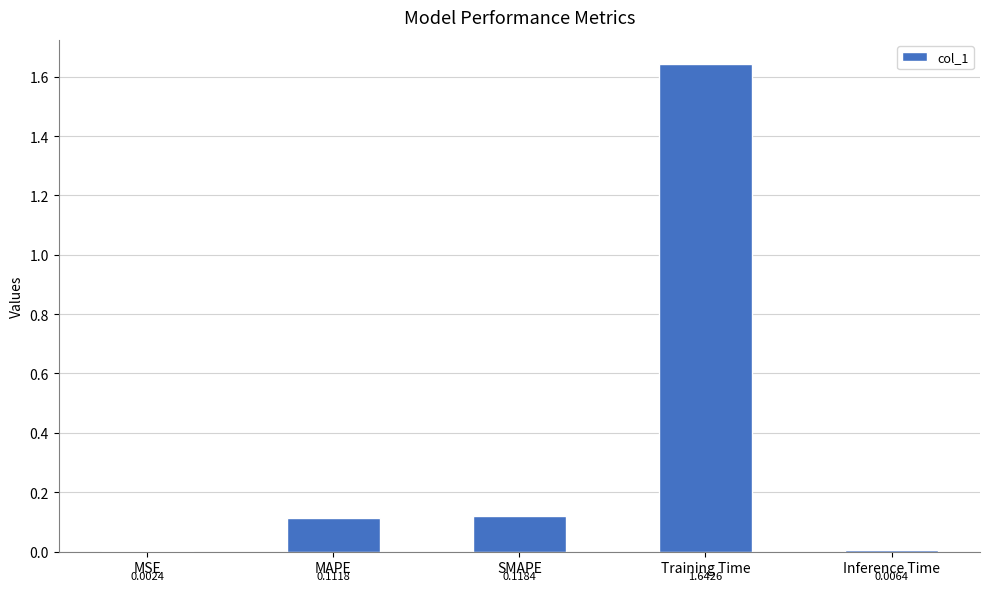

What is the sum of all values?

1.9